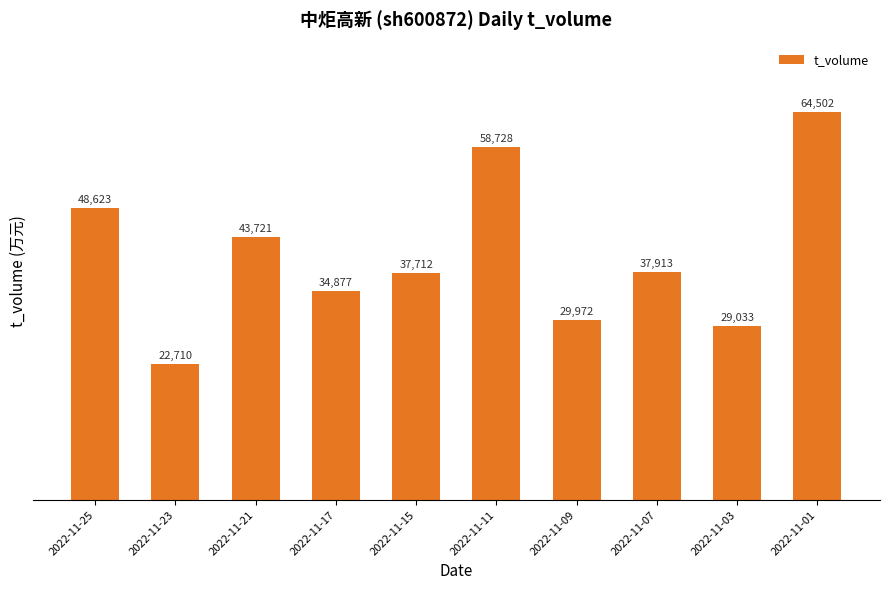

Is it true that the value at 2022-11-25 is 28595?

False